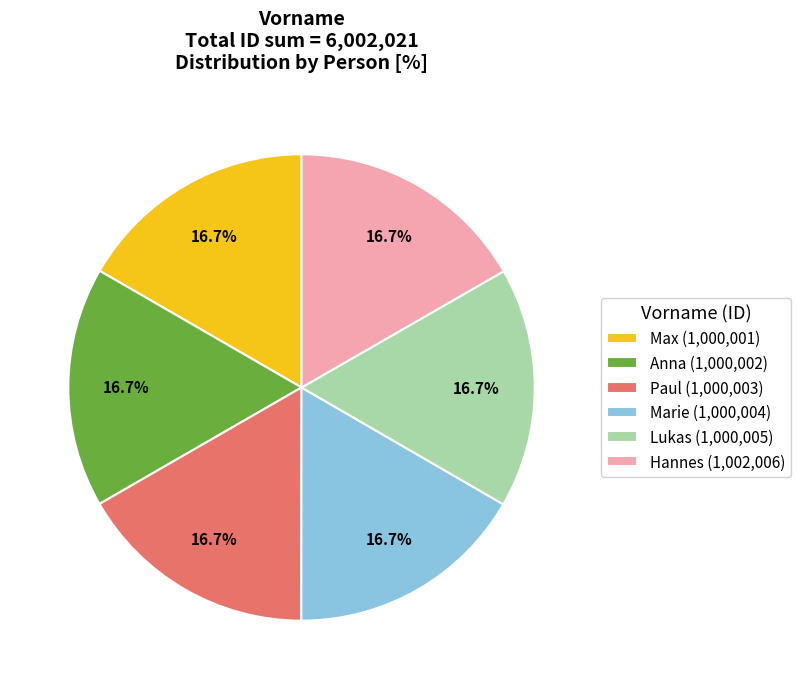

Does Paul represent more than half of the total?

No